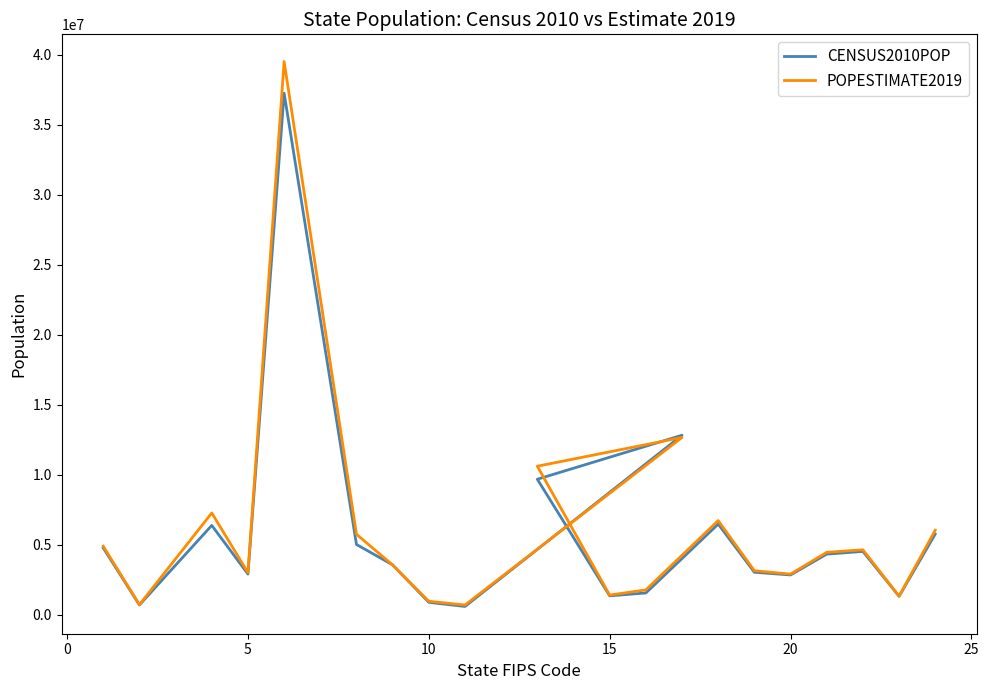

Which has a higher value, 10 or 20?

20